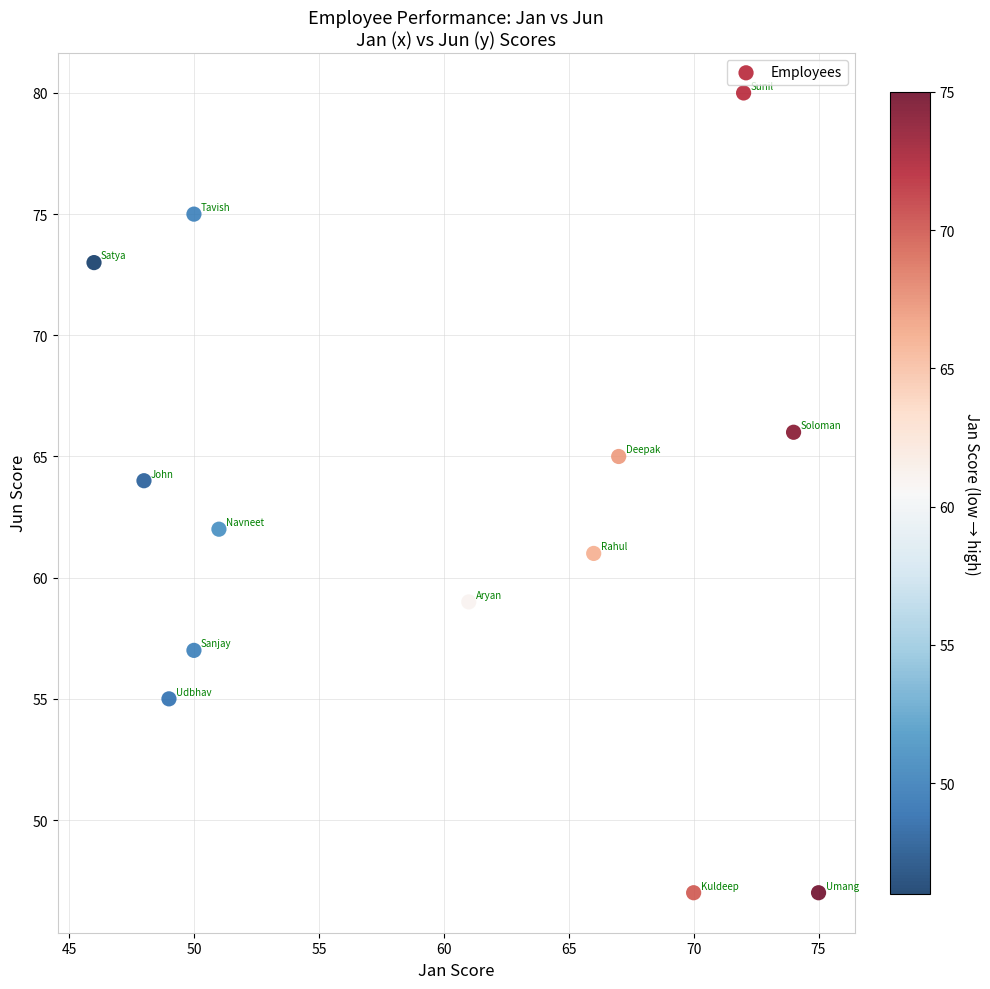

What is the range of Y values (max minus min)?

33